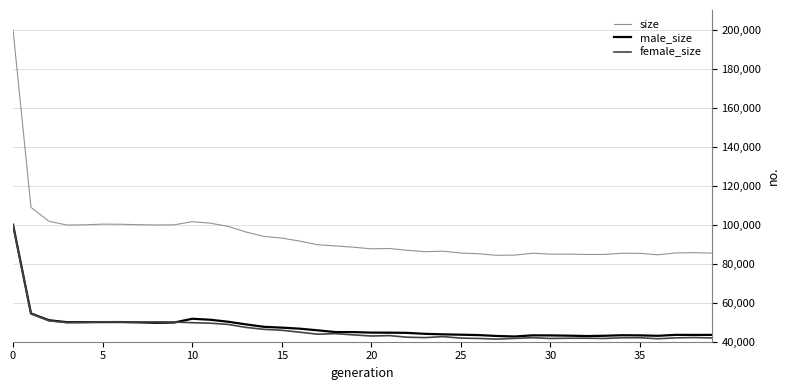

Which series has the widest spread of values?

size